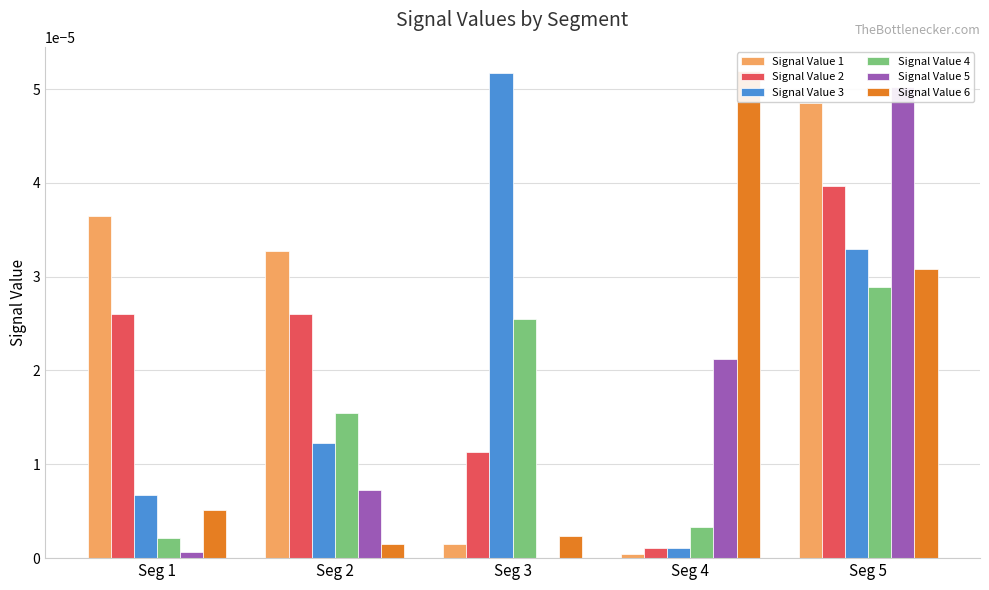

At which label does Signal Value 5 reach its peak?

Seg 5